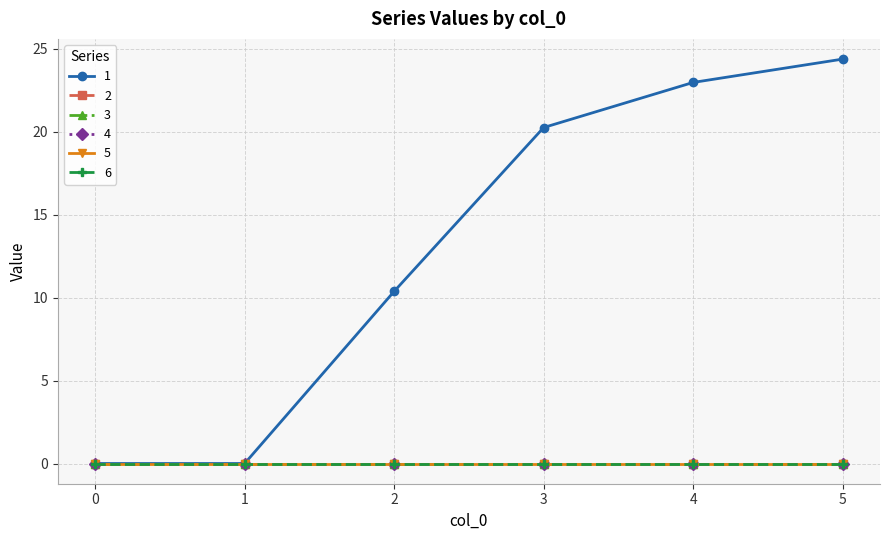

Which series changed the most between 3 and 5?

1